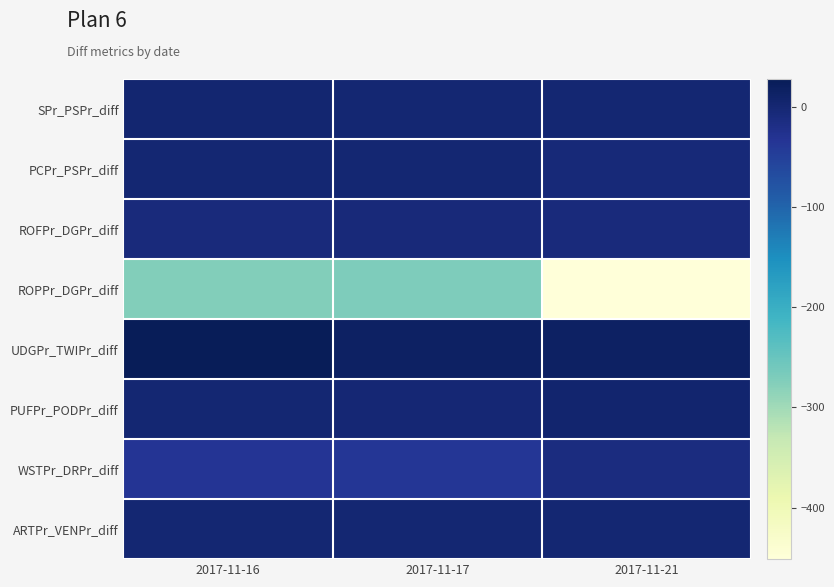

At which category is the sum across all series the highest?

2017-11-16